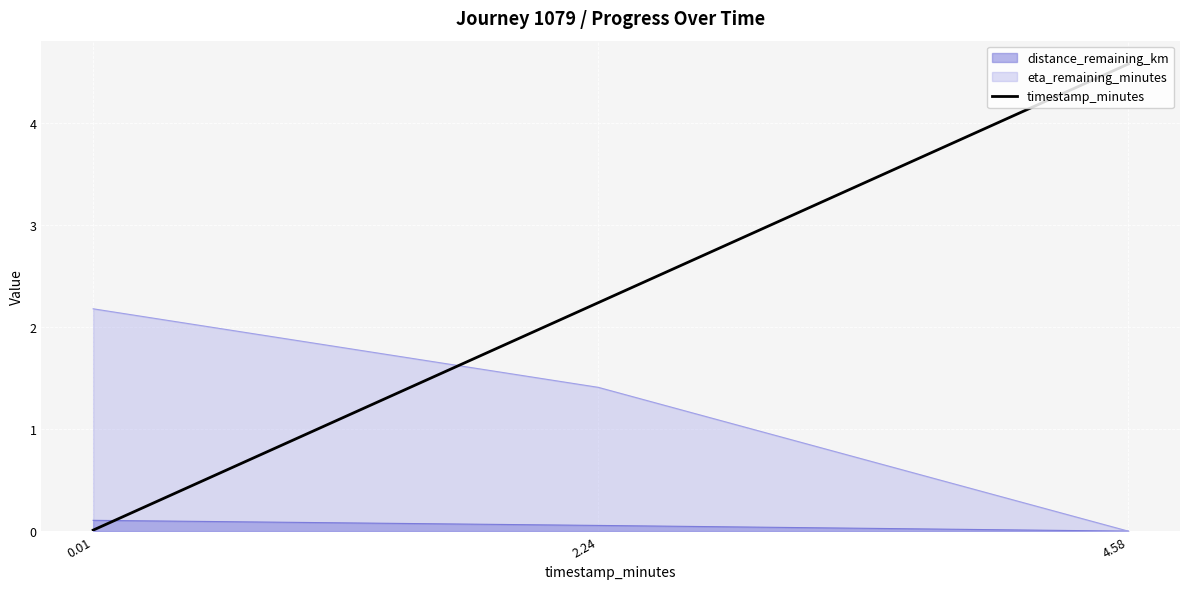

What is the average value?

2.3